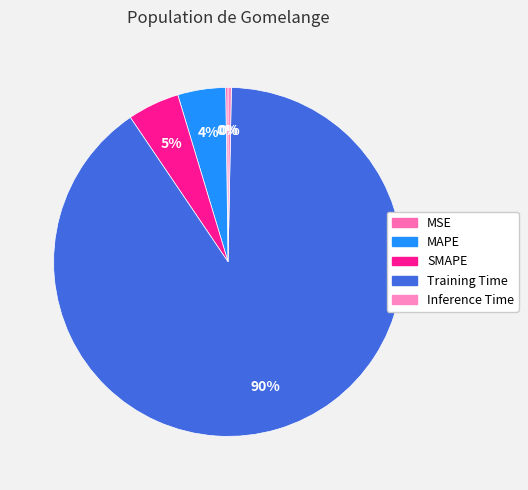

Which category has the smallest portion of the pie?

MSE